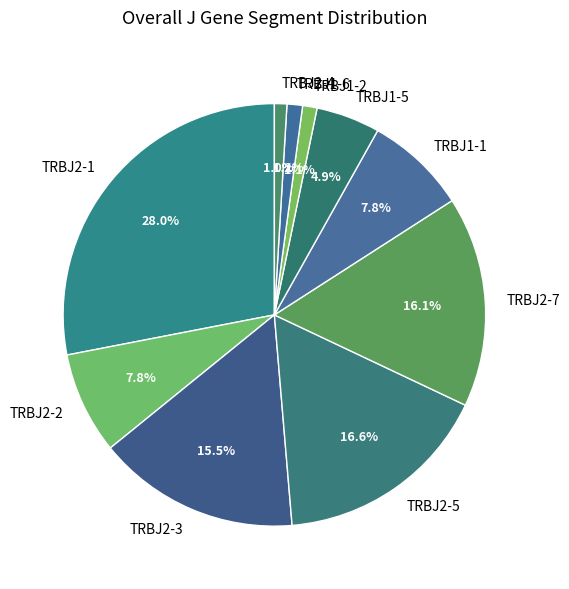

To the nearest percent, what is the difference between the TRBJ2-3 and TRBJ2-7 slice percentages?

1%